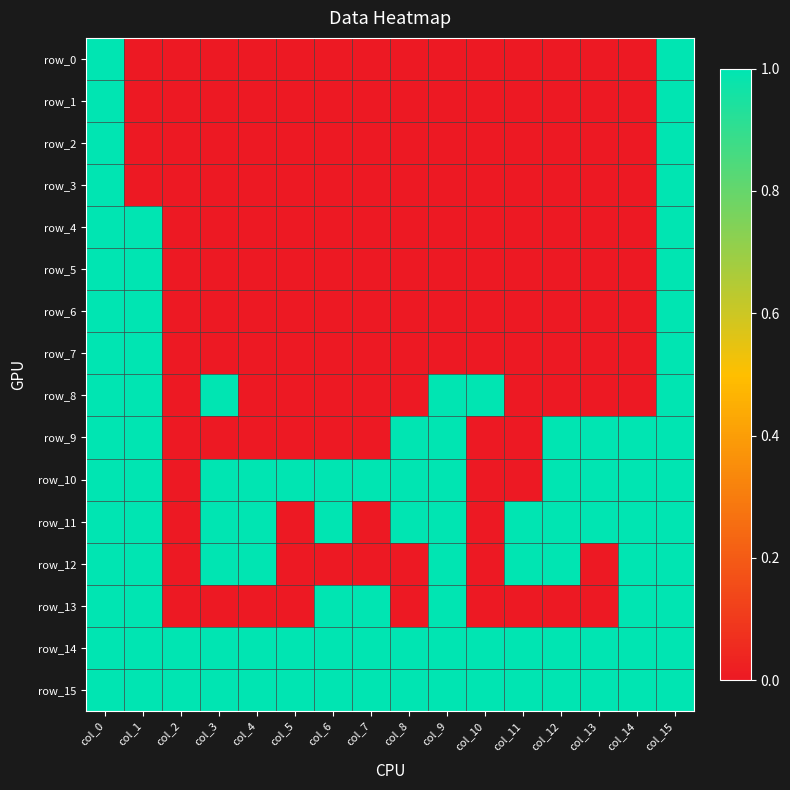

Which category has the highest value across all series?

col_0